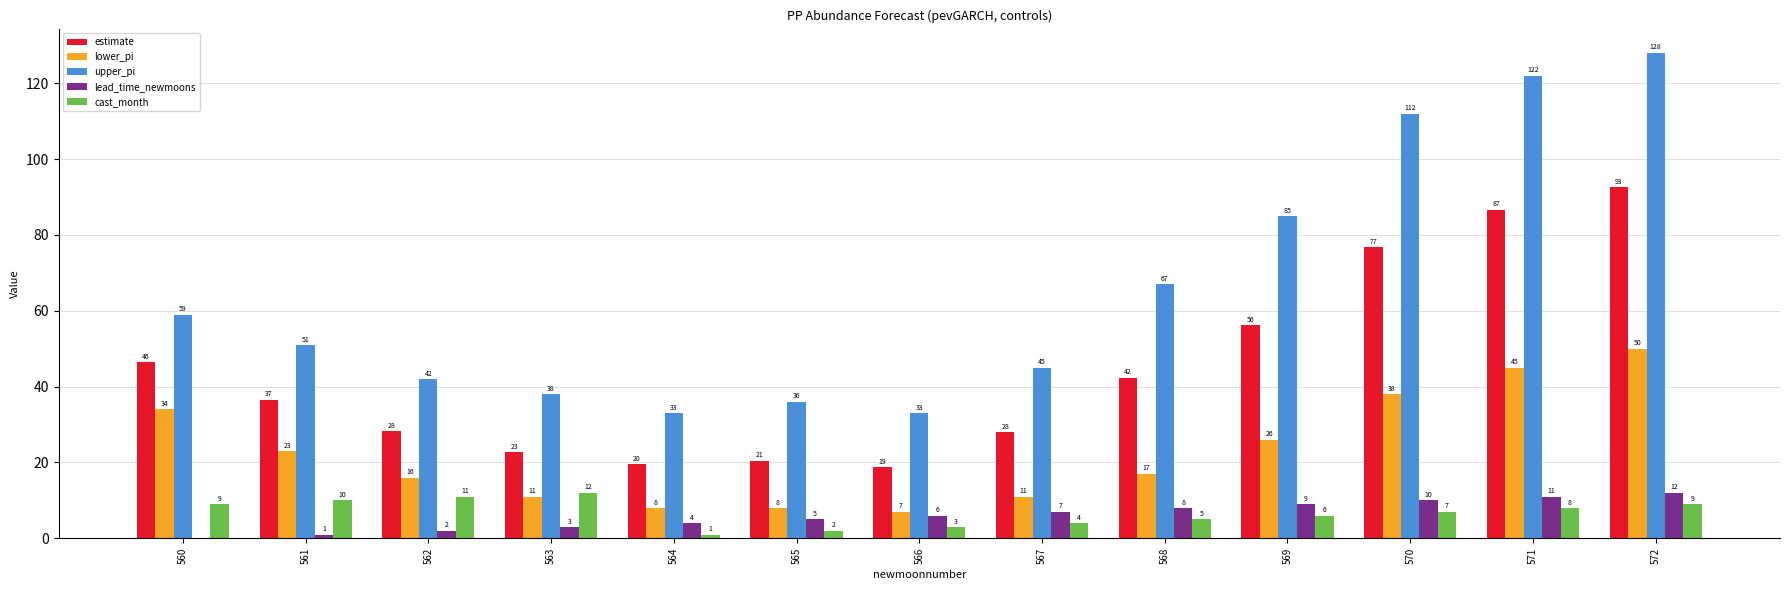

Is the value of cast_month at 572 greater than the value of lower_pi at 562?

No